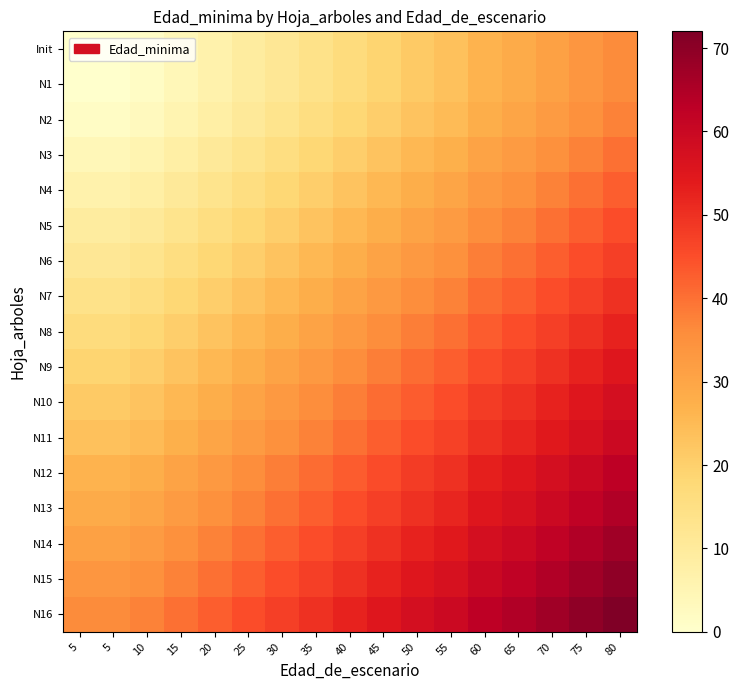

What is the total value across all series at 40?

563.0